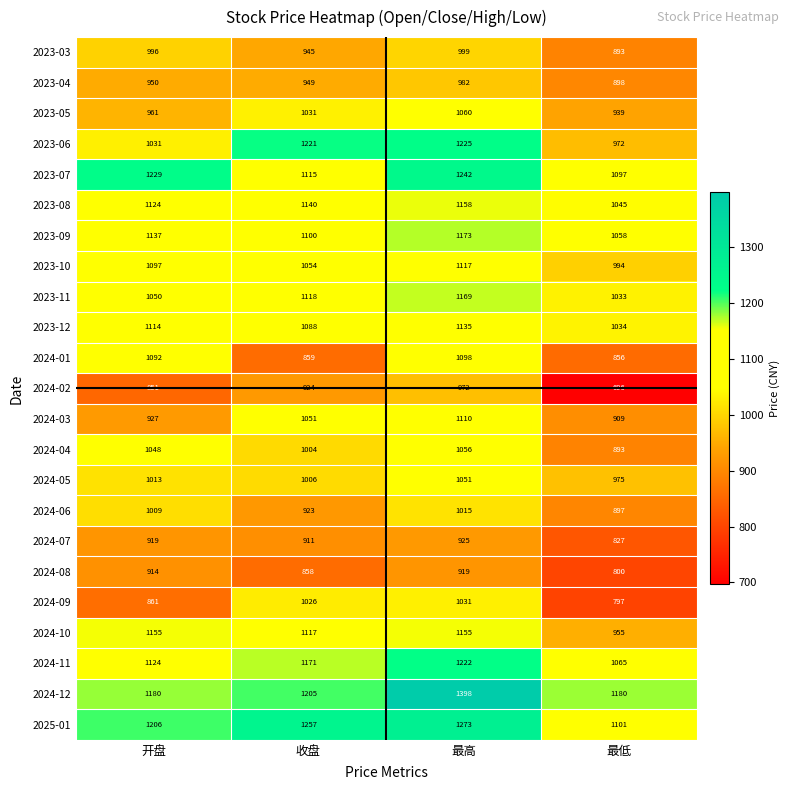

What is the sum of all 2024-03 values?

3997